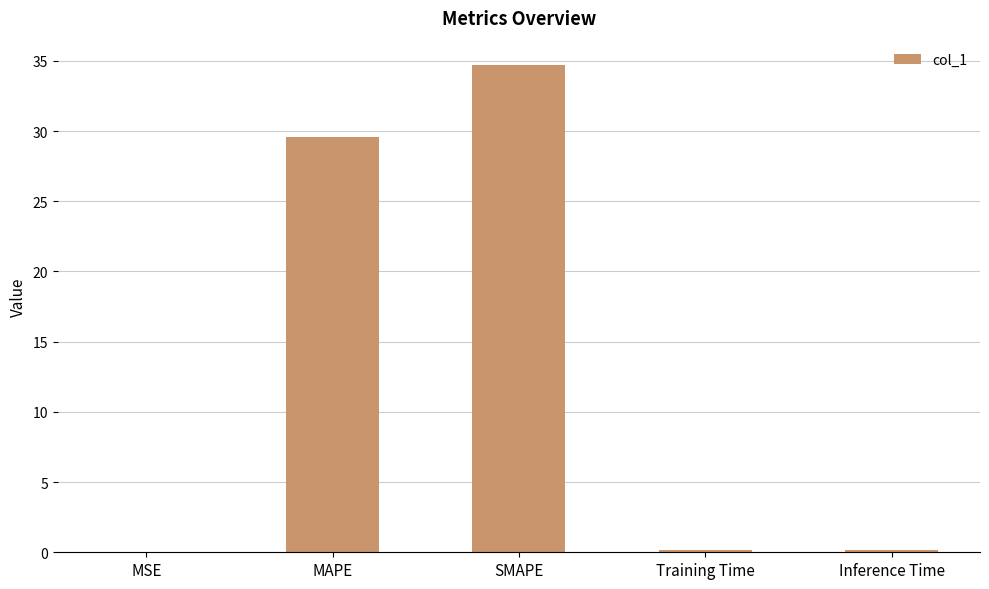

Between MAPE and Inference Time, which is larger?

MAPE